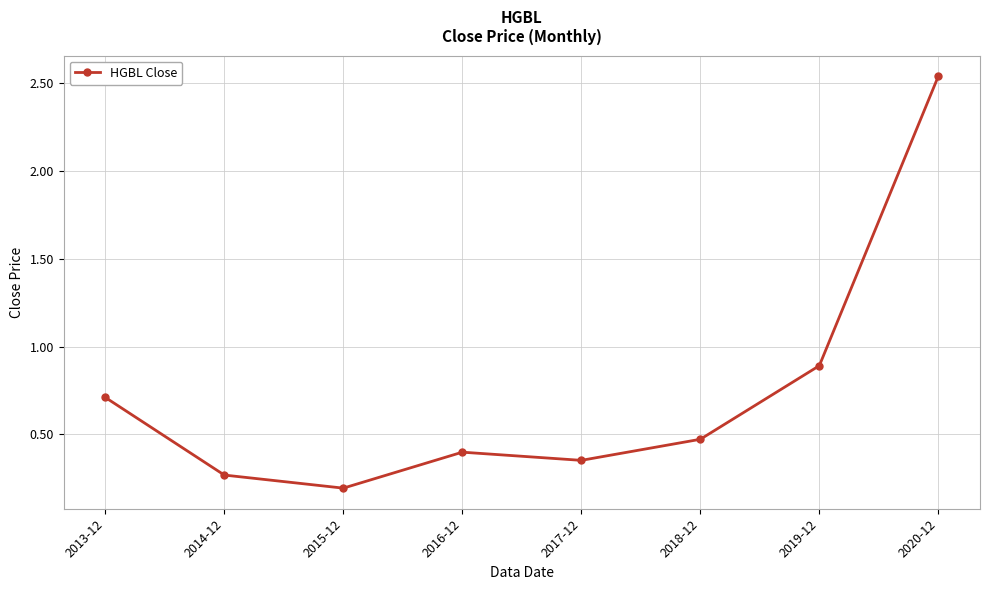

What is the minimum value shown in the chart?

0.2